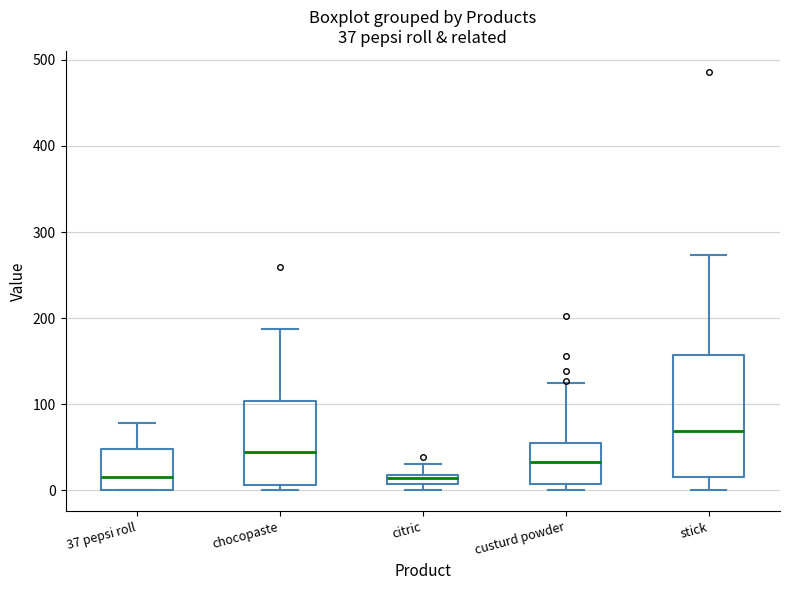

Which box's median line is the highest?

stick